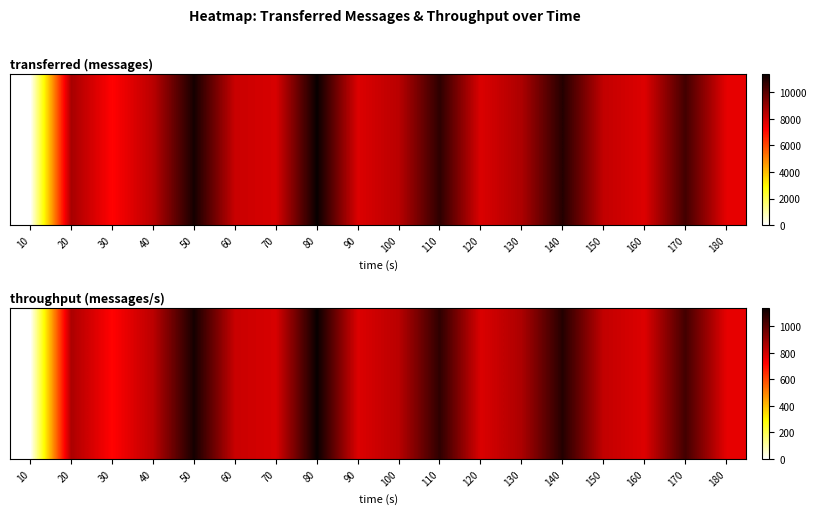

At which label does the data first exceed 836?

20